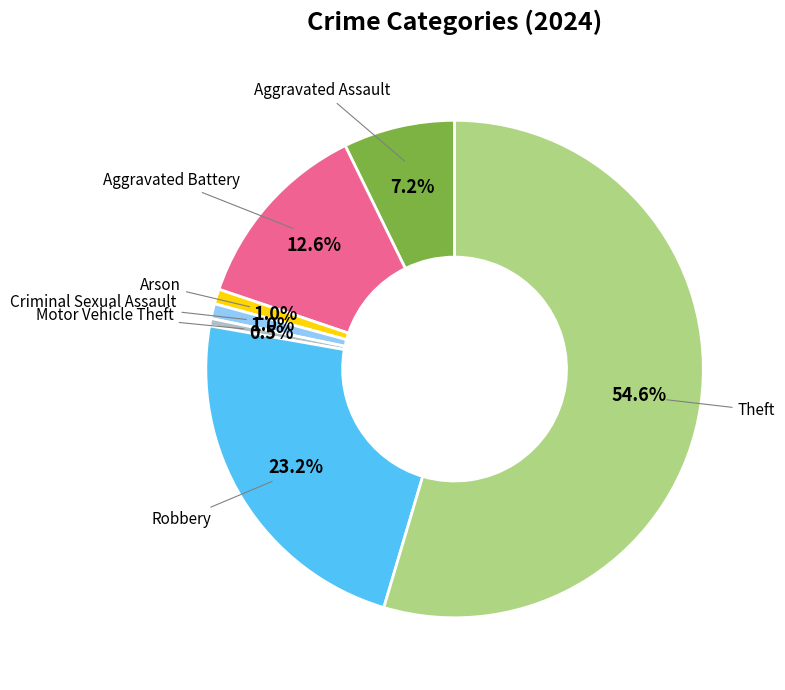

Count the number of slices in the pie.

7